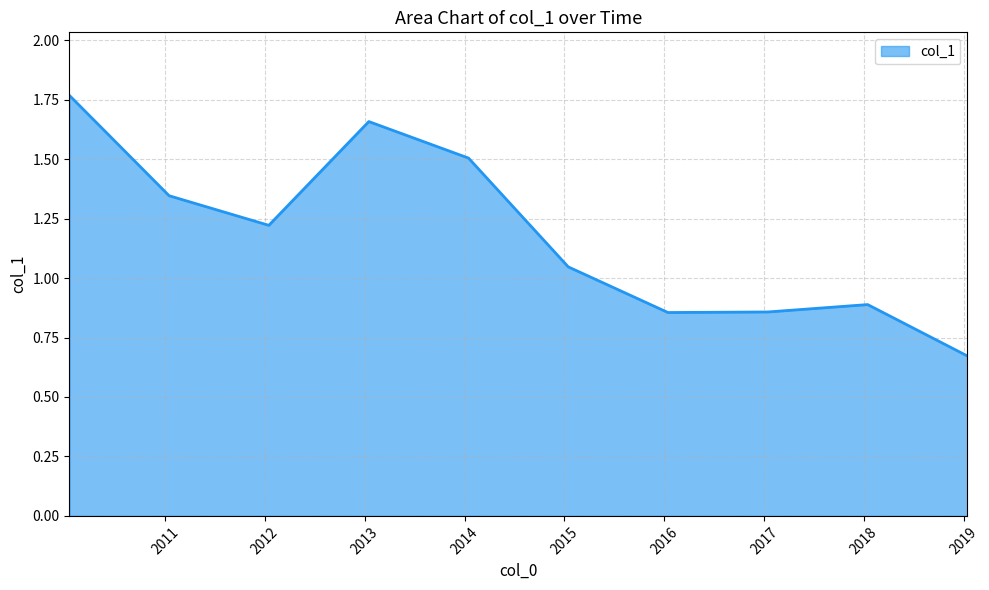

What is the difference between the maximum and minimum values?

1.1